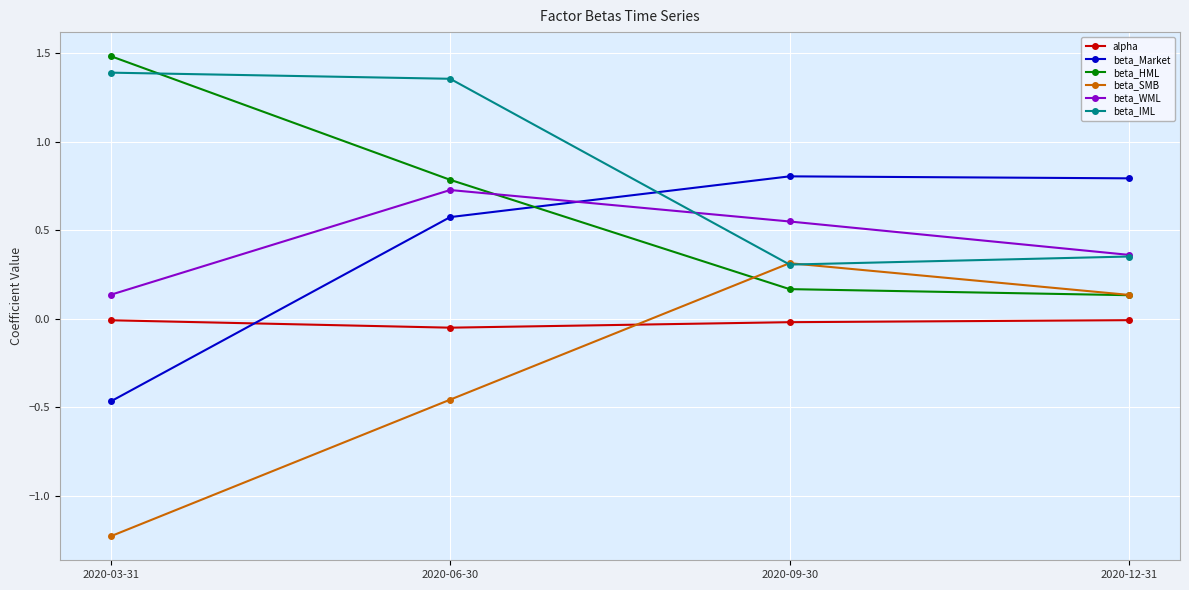

True or false: beta_SMB and beta_HML cross at least once.

True